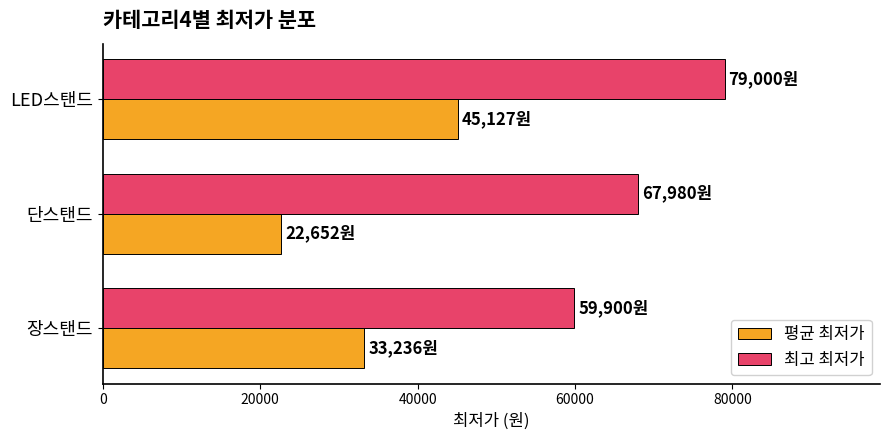

What is the spread (max minus min) of values at 장스탠드?

26664